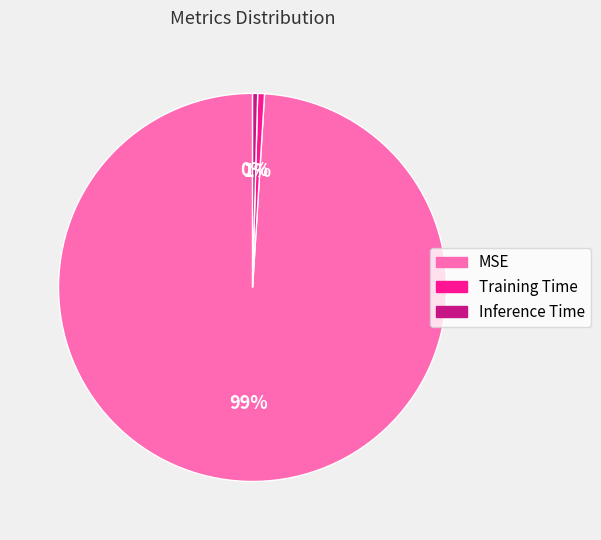

Between Training Time and MSE, which is larger?

MSE